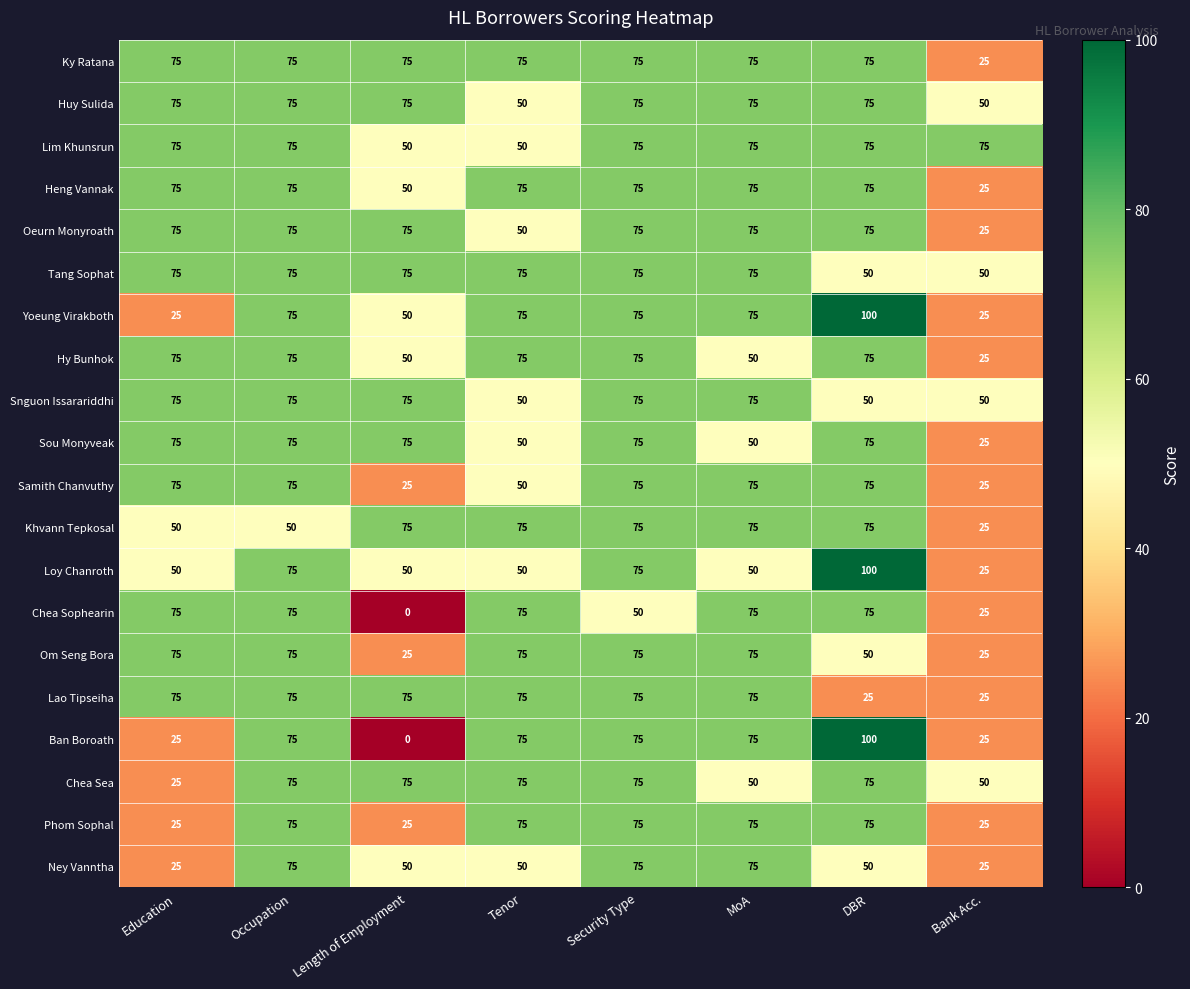

What is the difference between the second highest and minimum values in the Lim Khunsrun series?

25